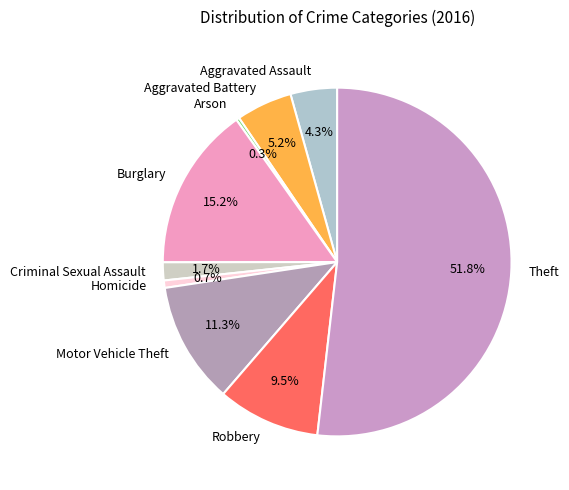

Is there a majority slice in this chart?

Yes